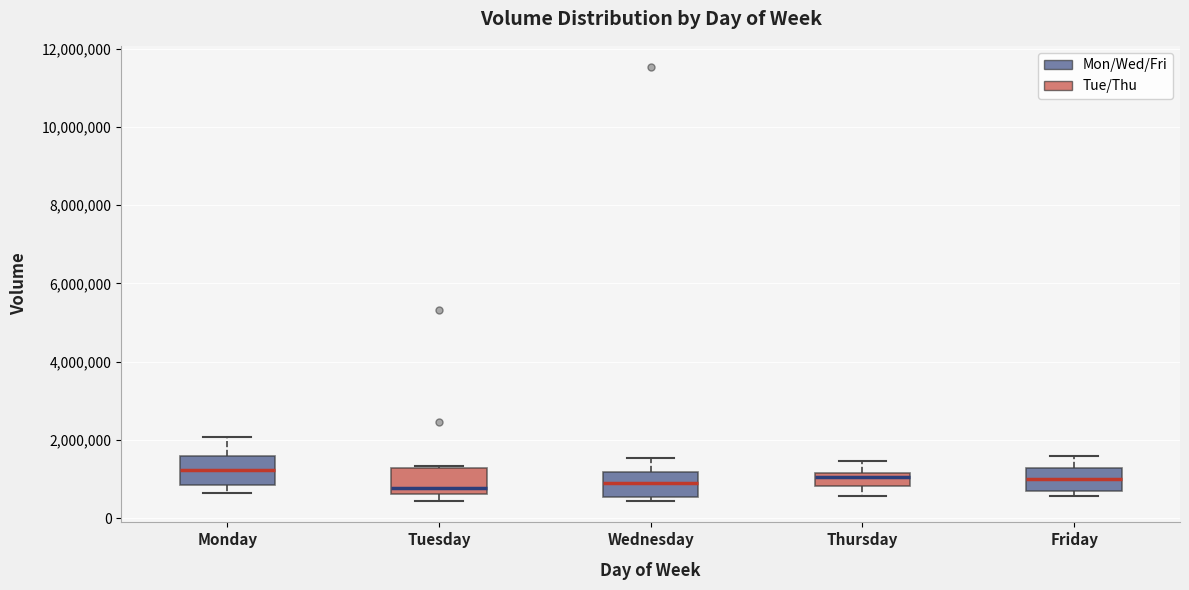

Reading left to right, read every box against the y-axis: the position of its median line, the range the box covers, and the ends of its whiskers. The values are not printed on the chart, so give them approximately, as read against the axis.

Monday: median 1200000, box 800000 to 1600000, whiskers 600000 to 2000000
Tuesday: median 800000, box 600000 to 1200000, whiskers 400000 to 1400000
Wednesday: median 1000000, box 600000 to 1200000, whiskers 400000 to 1600000
Thursday: median 1000000, box 800000 to 1200000, whiskers 600000 to 1400000
Friday: median 1000000, box 600000 to 1200000, whiskers 600000 (just below the box's lower edge) to 1600000